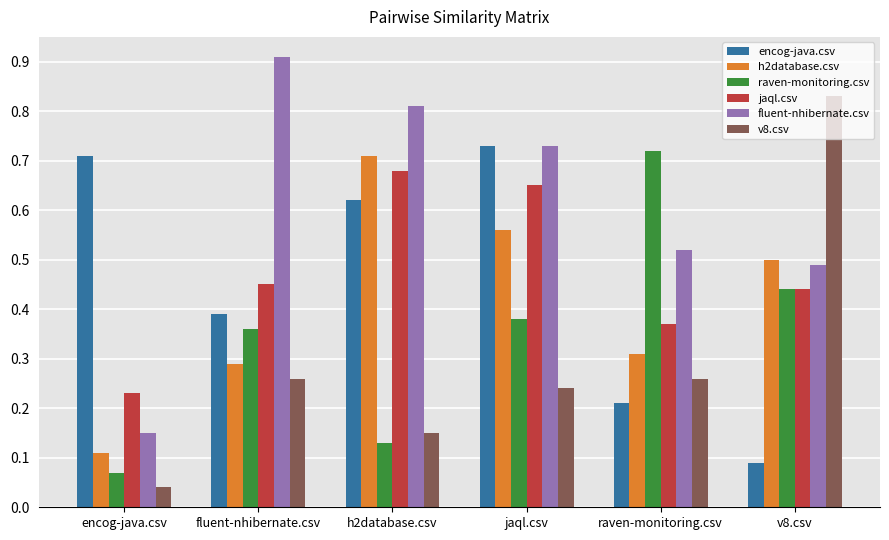

How many groups of bars are there?

6